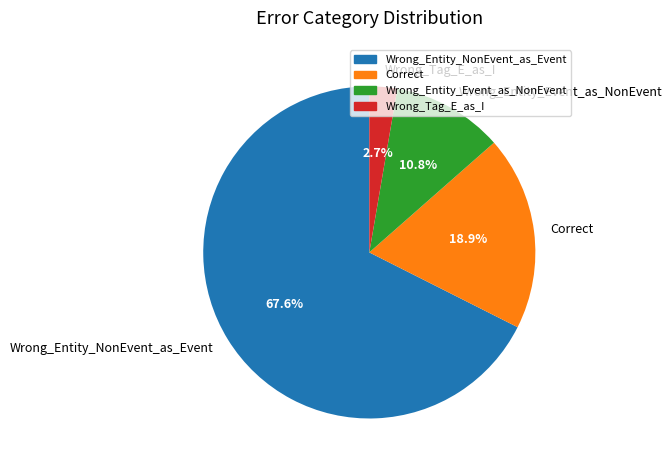

Which slice is the smallest?

Wrong_Tag_E_as_I